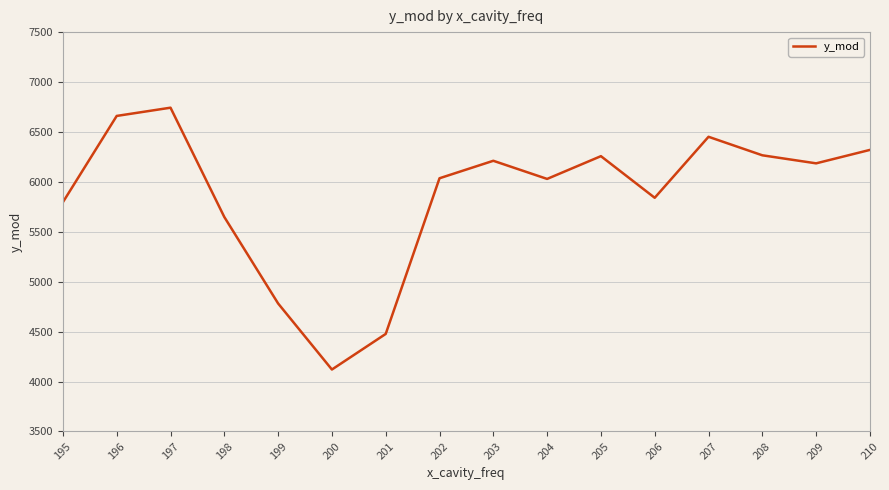

How many interior local valleys (lower than both neighbors) does the data have?

4